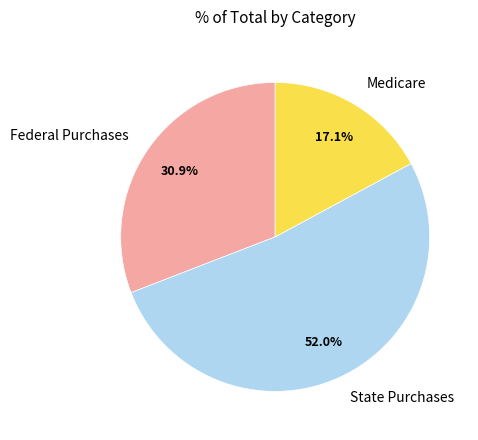

How many segments does this pie chart have?

3